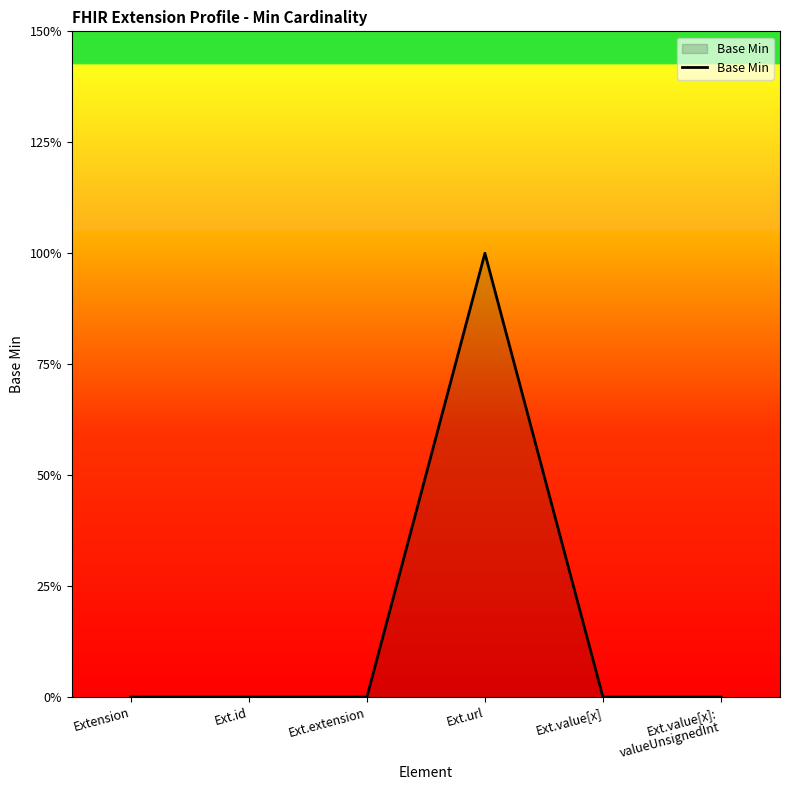

What is the label of the 4th point from the right?

Ext.extension